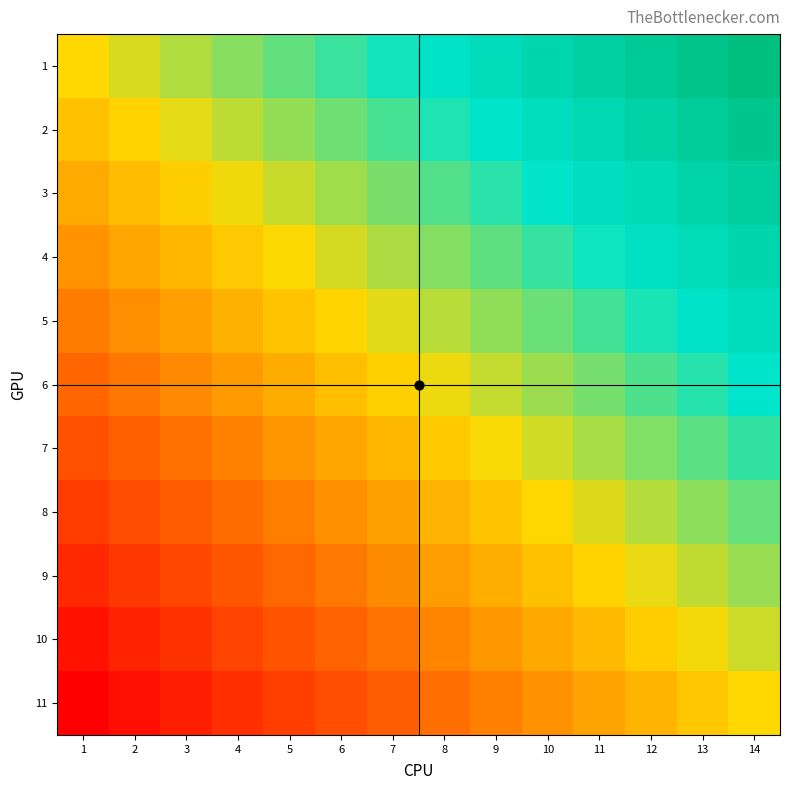

What is the spread (max minus min) of values at 7?

0.5